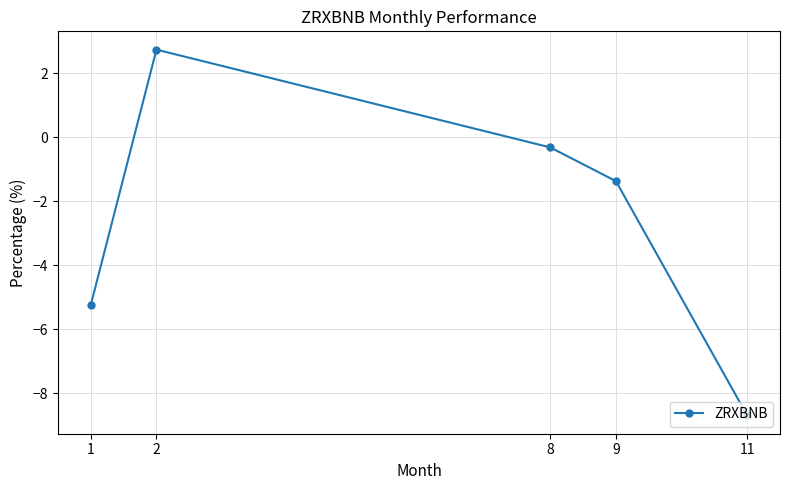

Reading right to left, what are all the values shown in this chart?

11=-8.7	9=-1.4	8=-0.3	2=2.7	1=-5.2